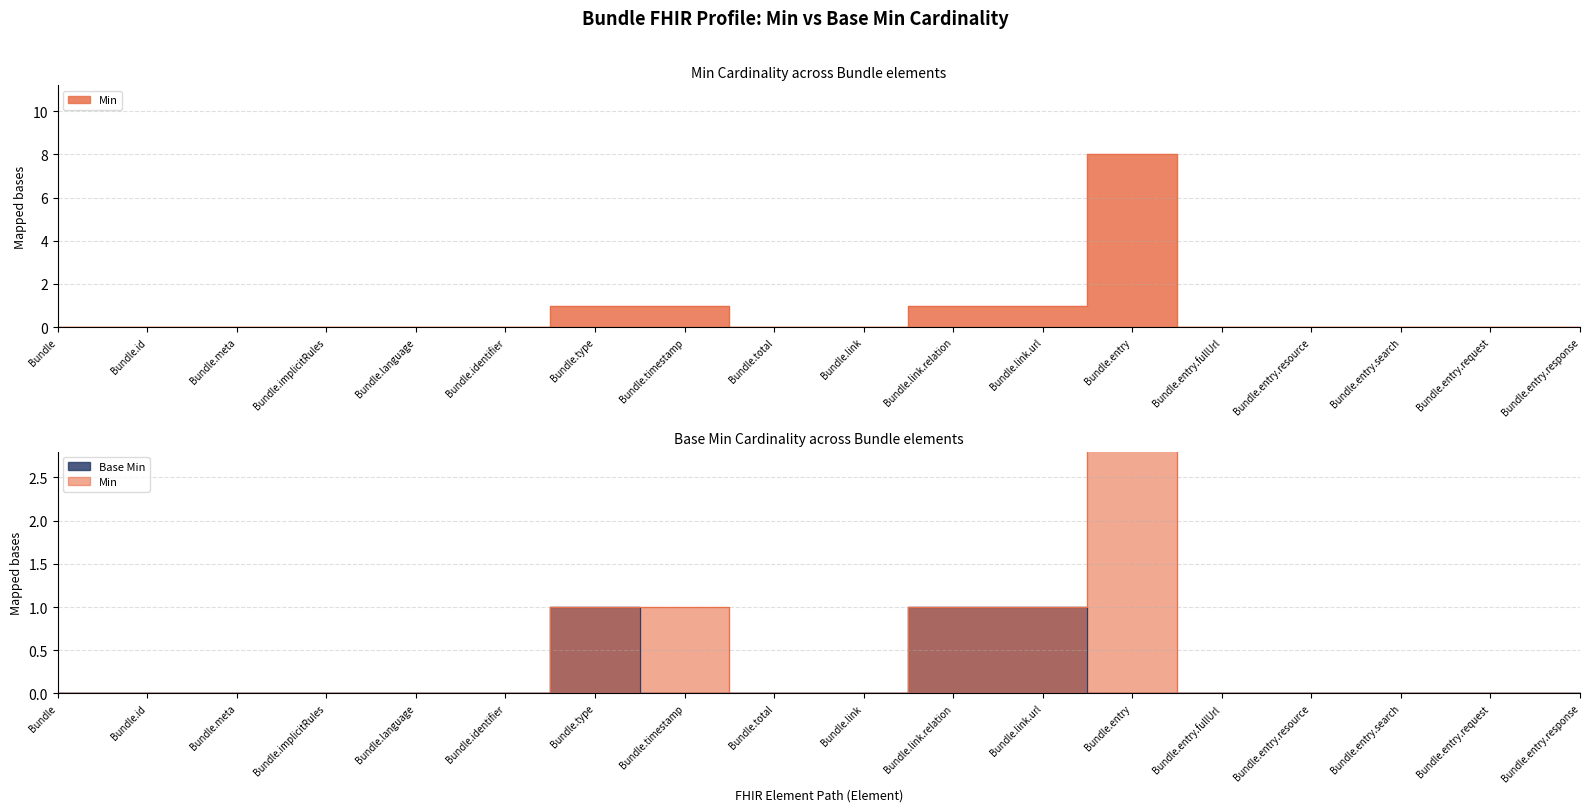

True or false: Min has more than 2 interior local peaks.

False